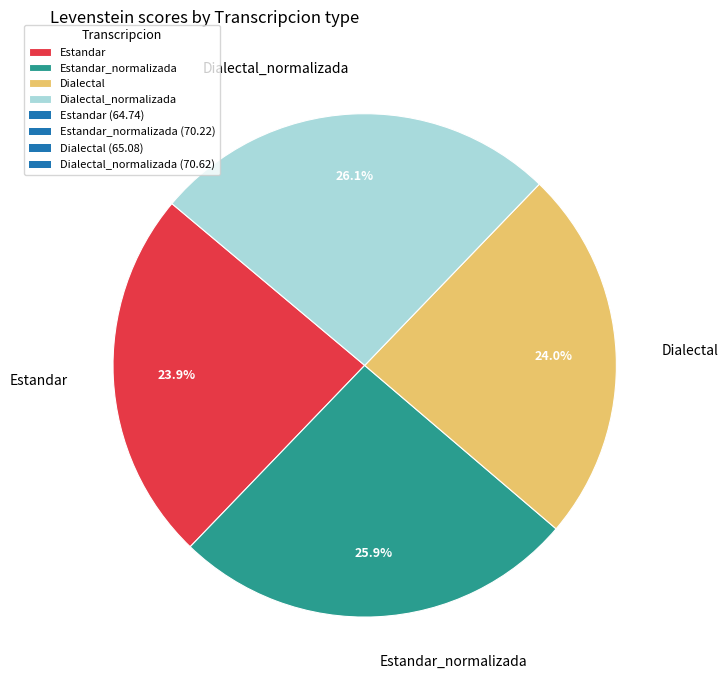

The Estandar_normalizada slice represents 39% of the pie. True or false?

False